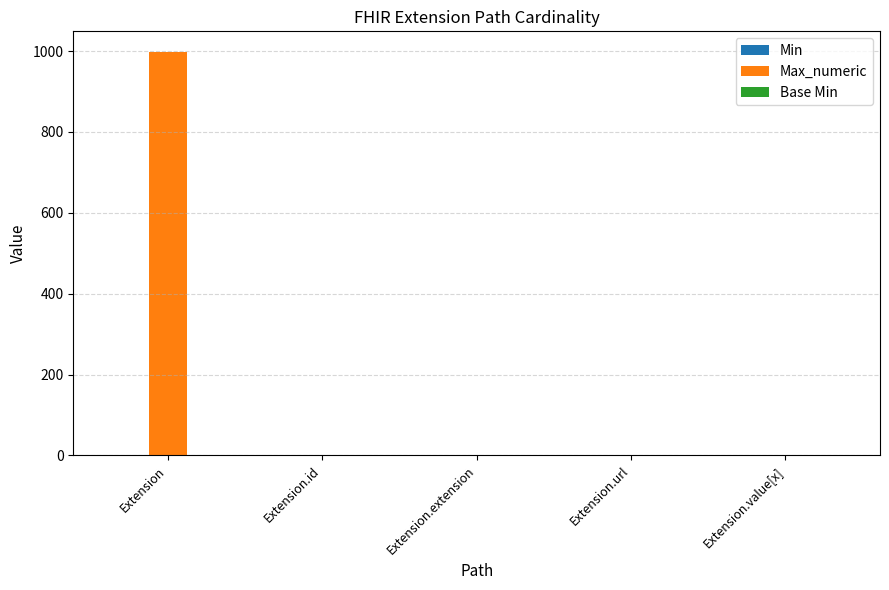

At which category is the sum across all series the highest?

Extension